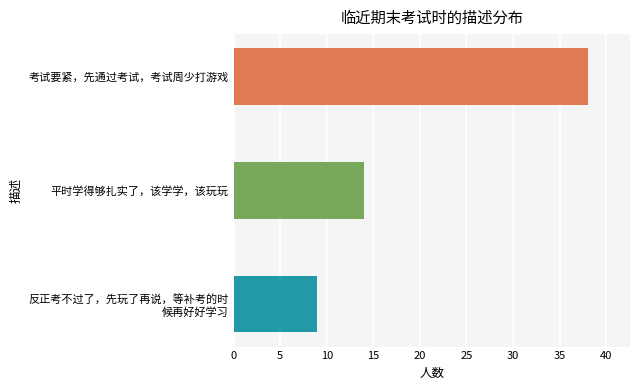

Reading top to bottom, extract all data points from this chart.

38	14	9